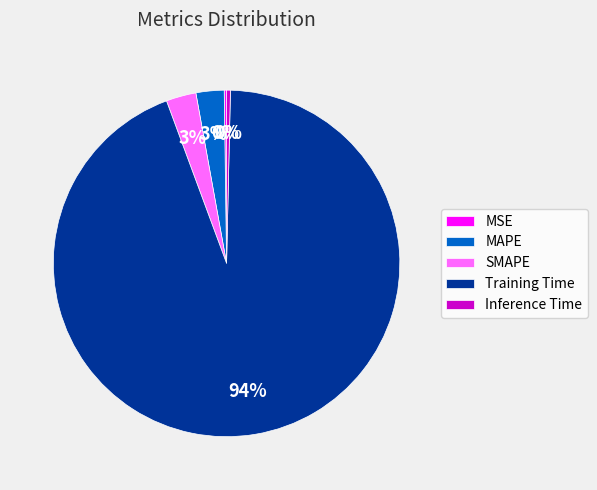

What is the largest slice in the pie chart?

Training Time